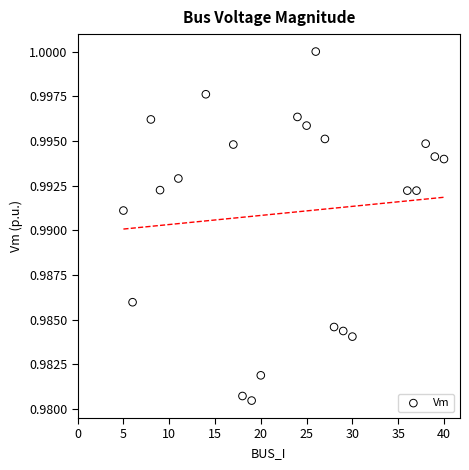

Count the number of points in this scatter plot.

22